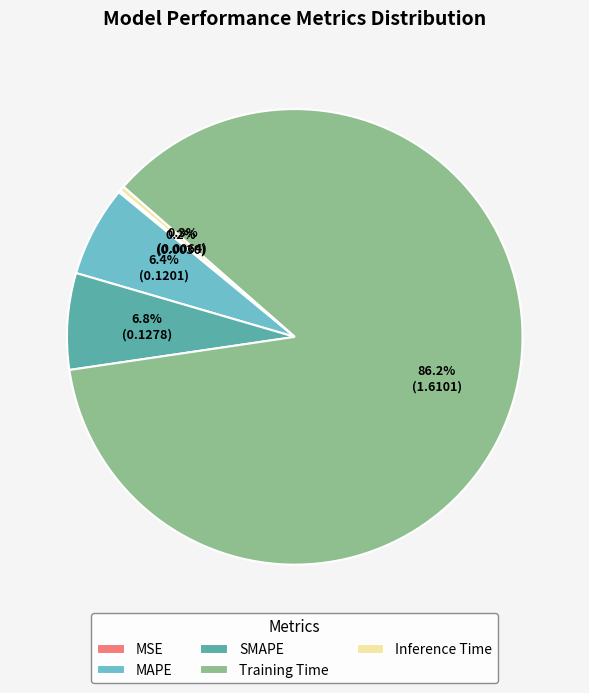

Which category accounts for the majority?

Training Time